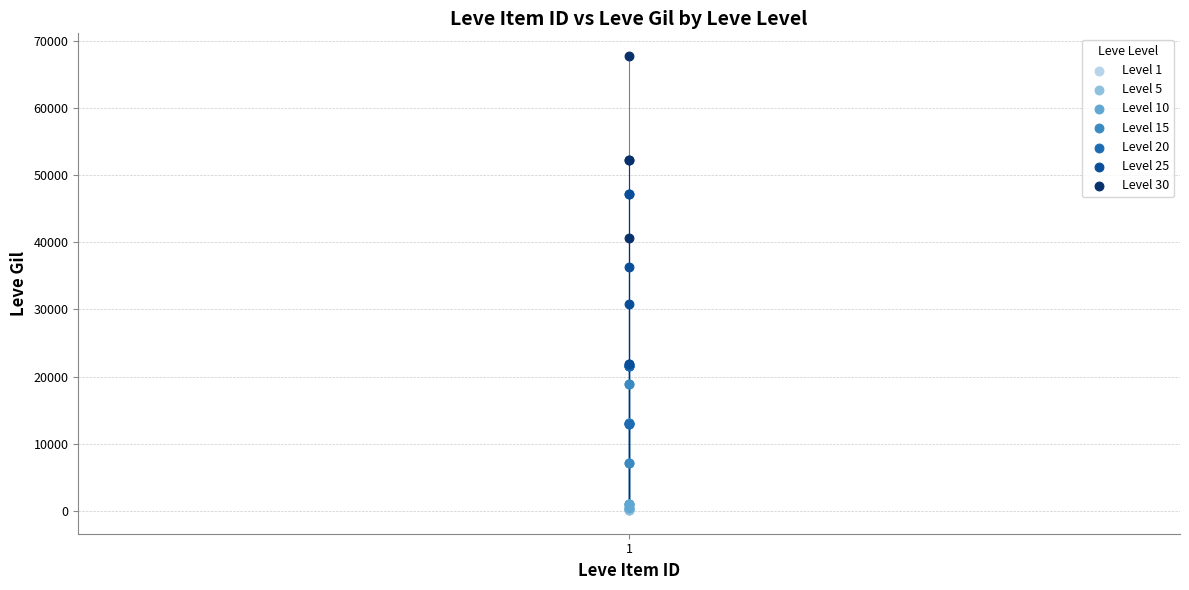

Which series contains the highest Y value?

Level 30